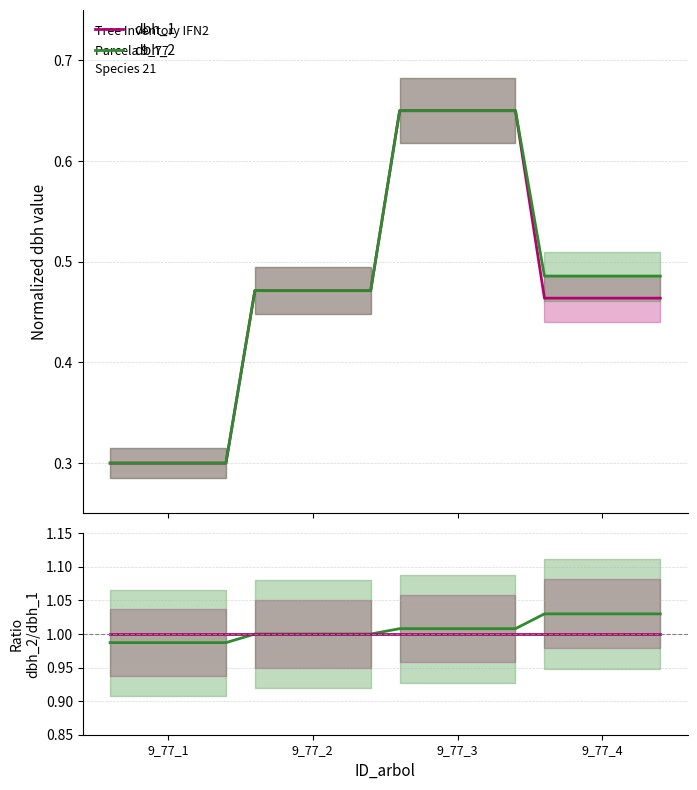

Which category has the lowest value in the dbh_2 series?

9_77_1